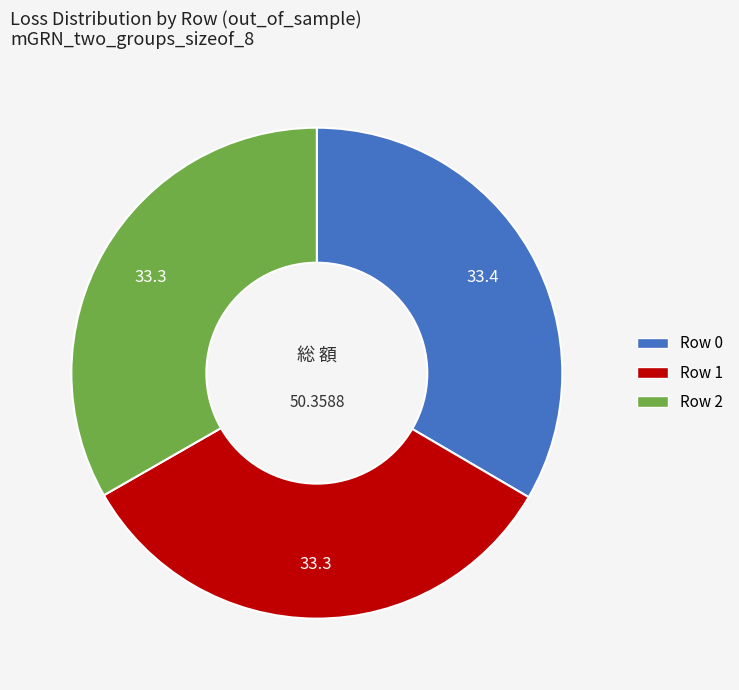

Count the number of slices in the pie.

3